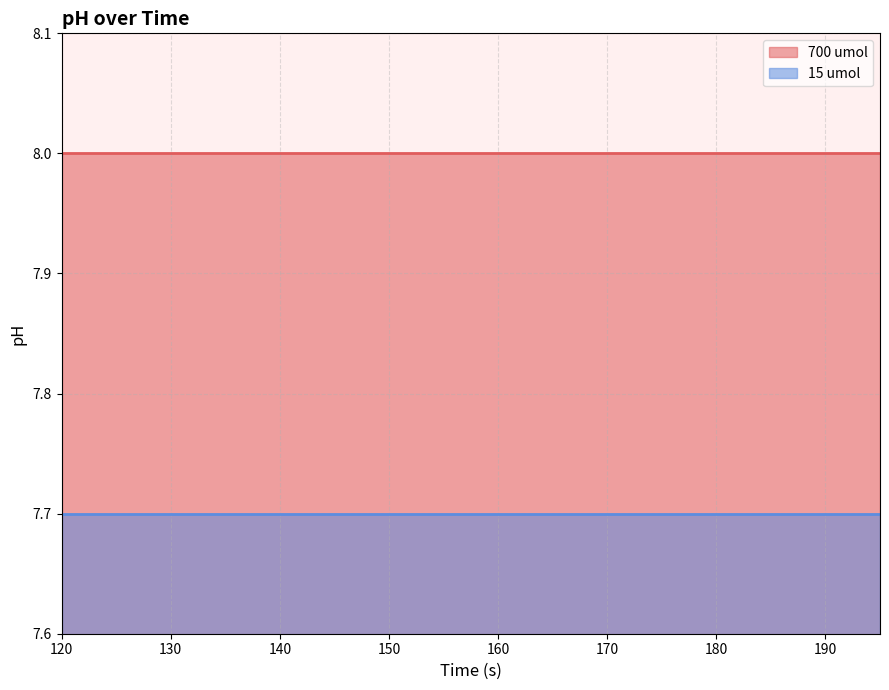

True or false: 15 umol and 700 umol intersect in this chart.

False